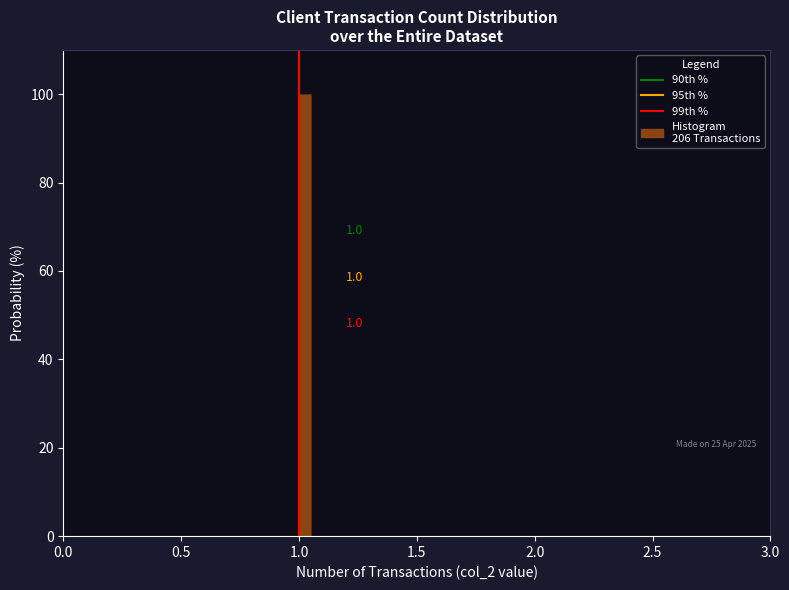

Read against the x-axis, roughly where is the centre of the tallest bar?

1.05